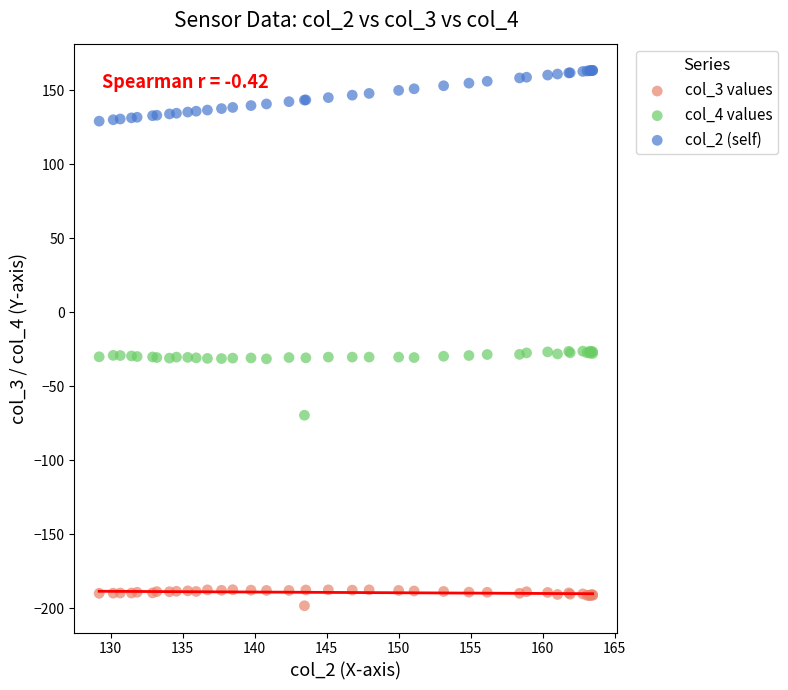

What is the X range (max minus min) for the scatter plot?

34.3